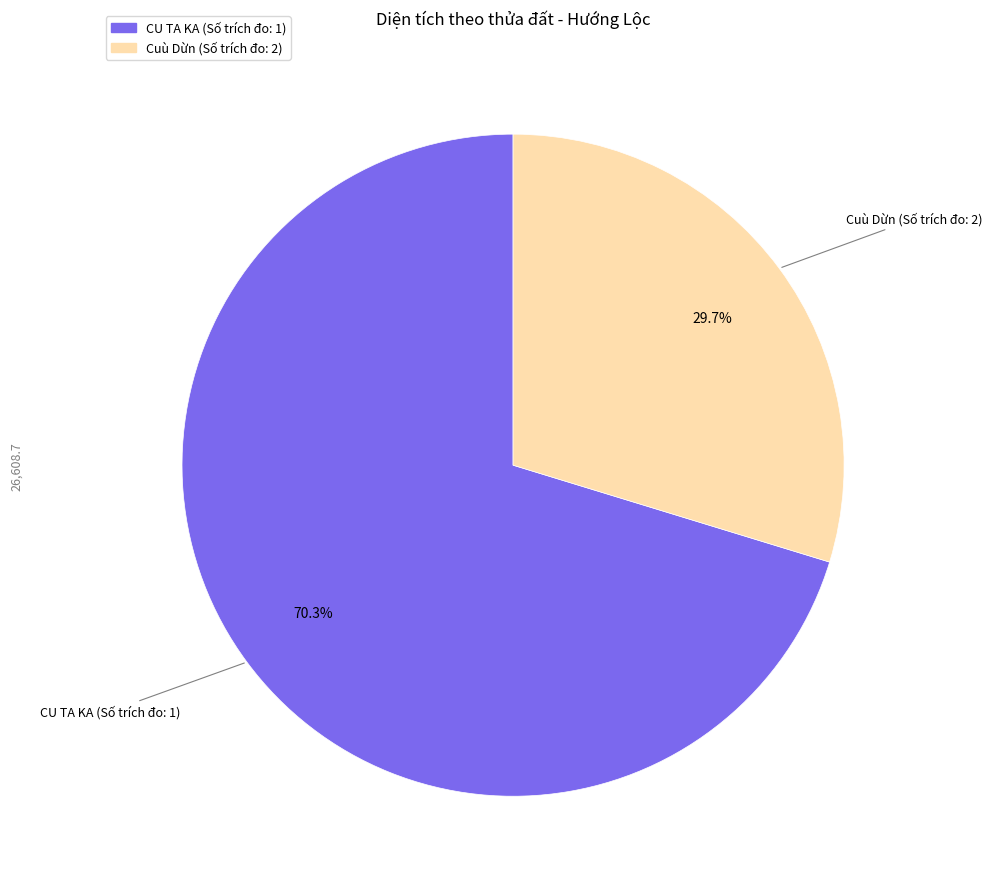

To the nearest percent, what portion does CU TA KA (Số trích đo: 1) represent?

70%